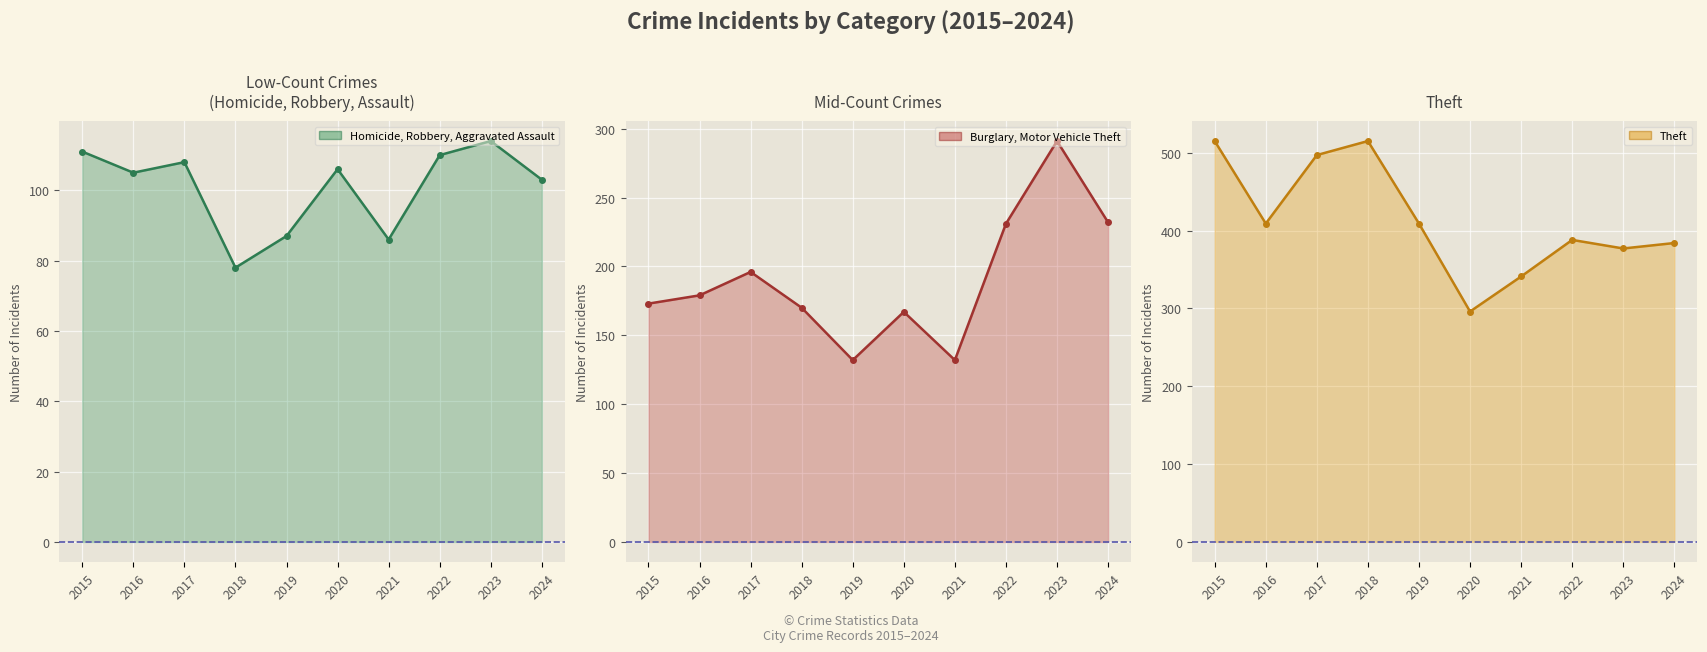

Which has a higher value, 2020 or 2021?

2020